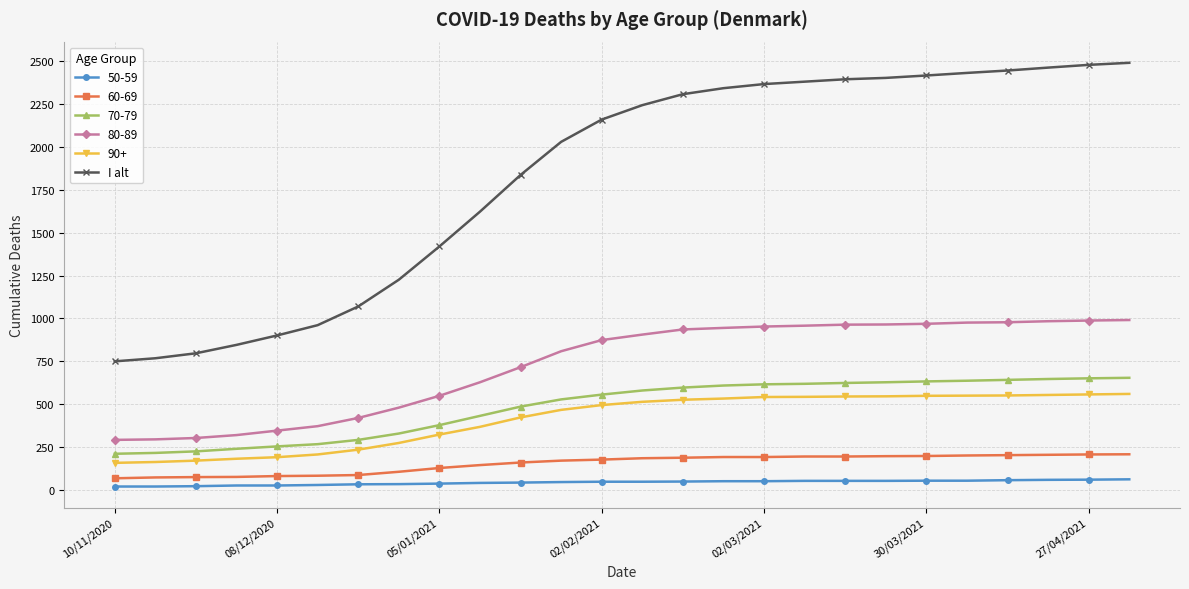

True or false: 90+ and 80-89 intersect in this chart.

False